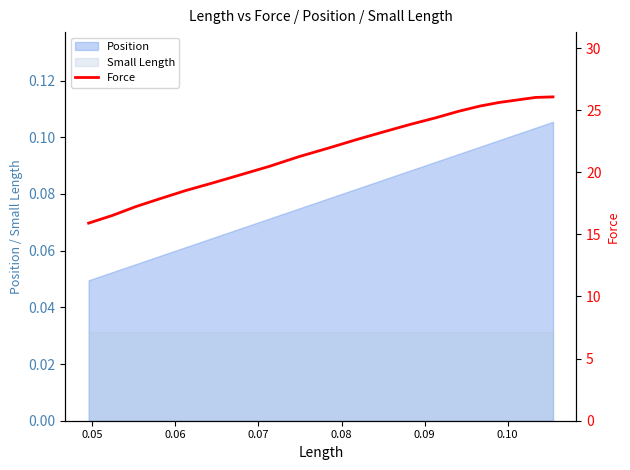

What is the value of the 16th point from the left?

25.3